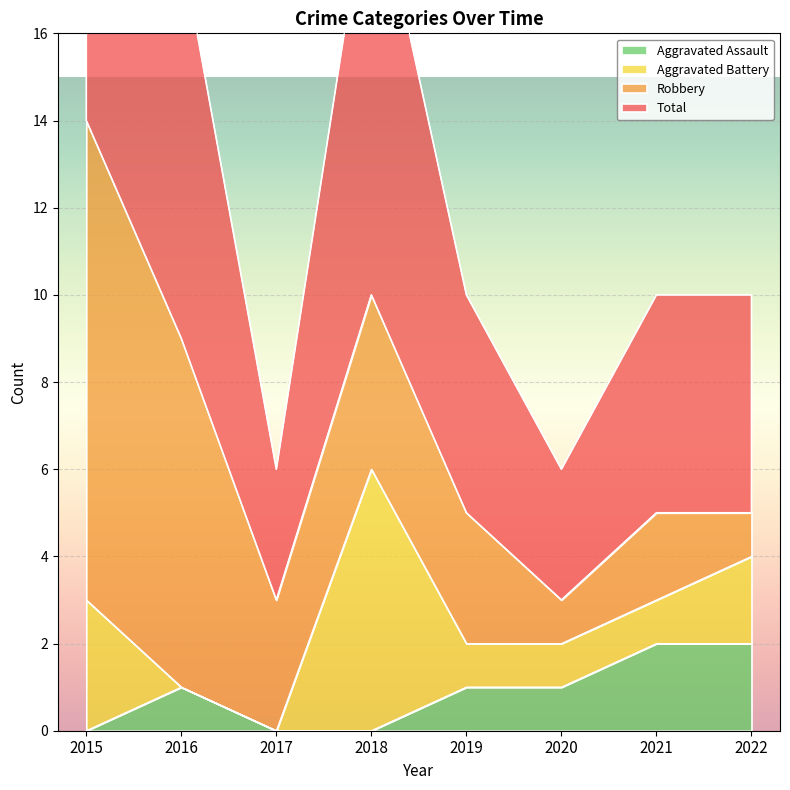

What is the difference between the Aggravated Assault values at 2021 and 2016?

1